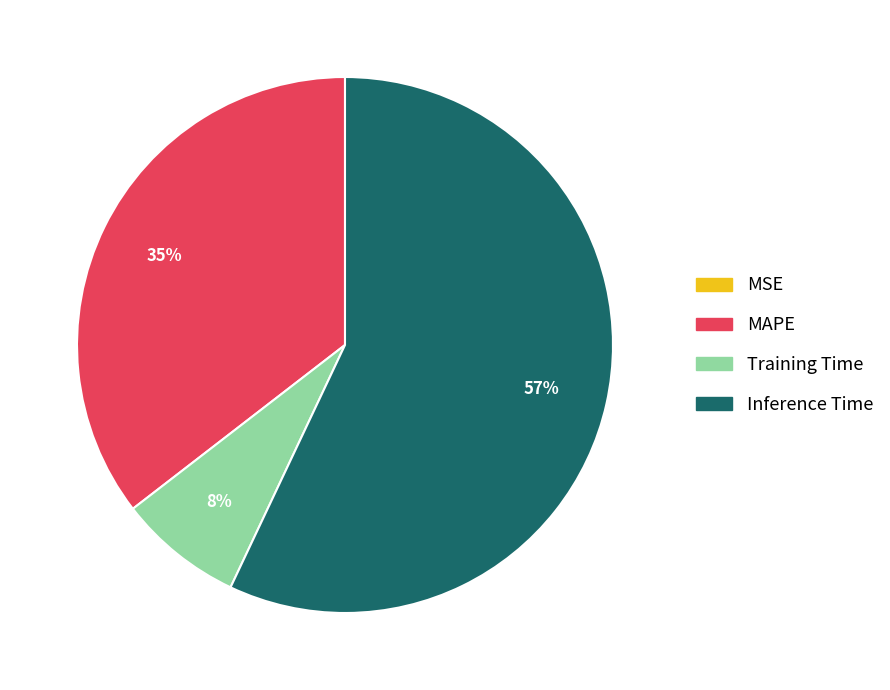

Is it true that MAPE is 35% of the pie?

True